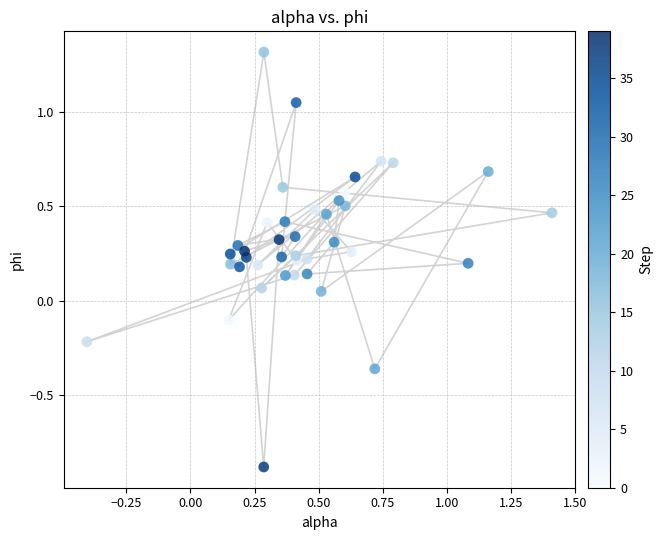

What is the range of Y values (max minus min)?

2.2